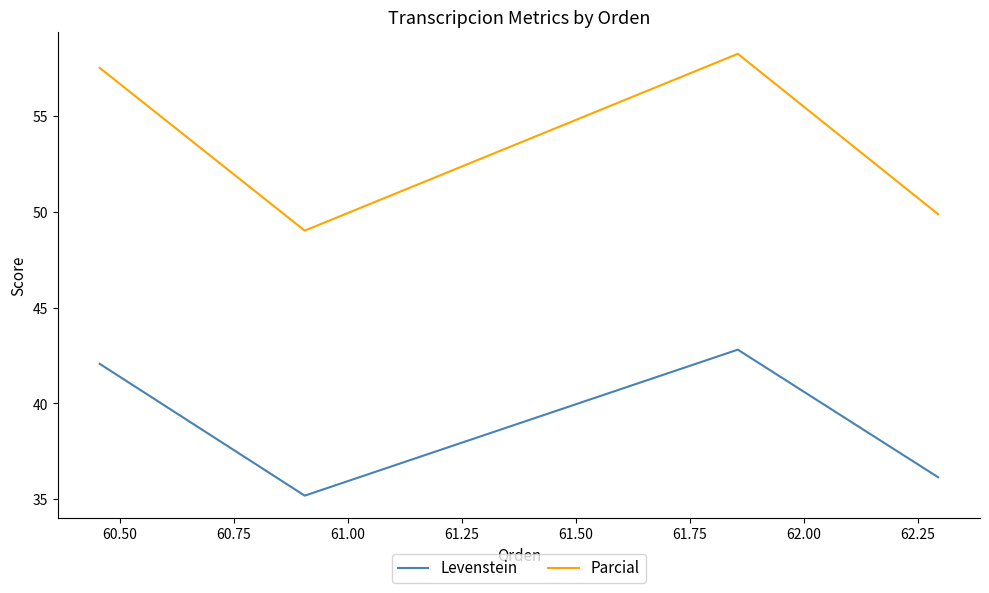

What are all the series names shown in the legend?

Levenstein, Parcial